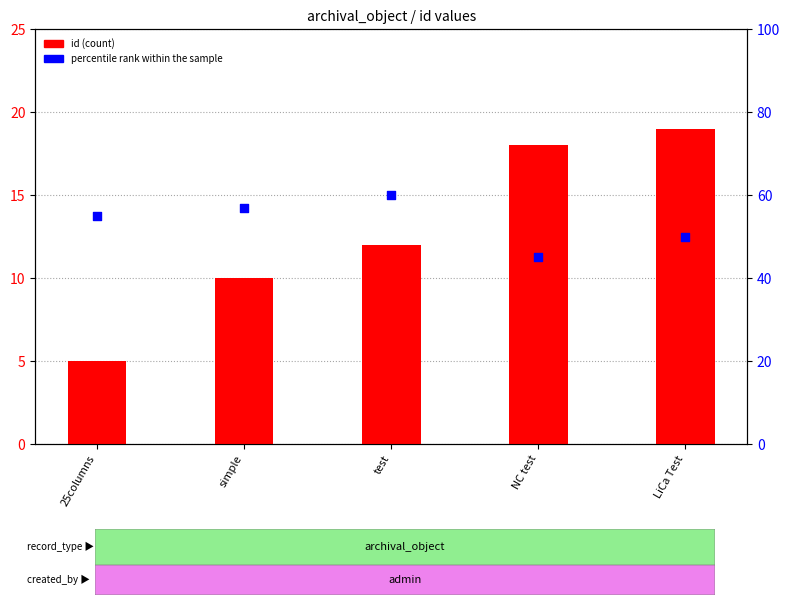

Which series has the largest Y range (max minus min)?

percentile rank within the sample